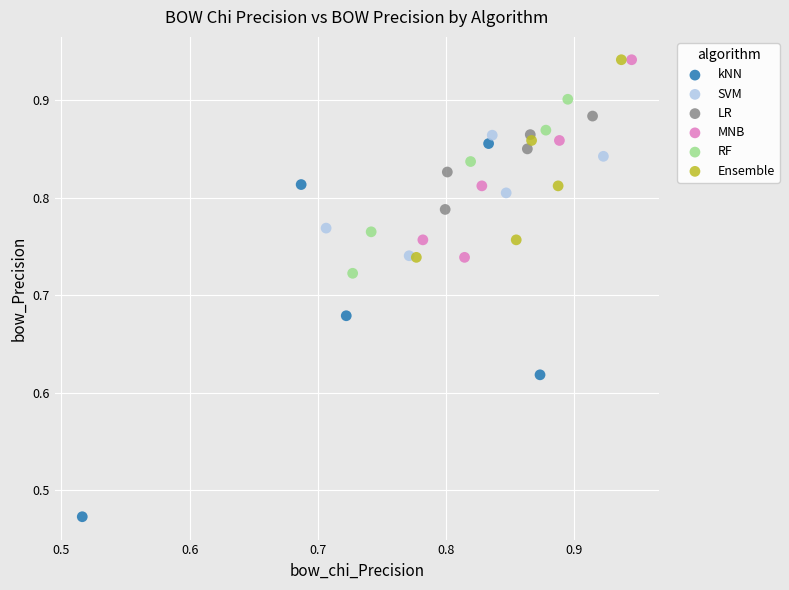

Which series contains the lowest Y value?

kNN